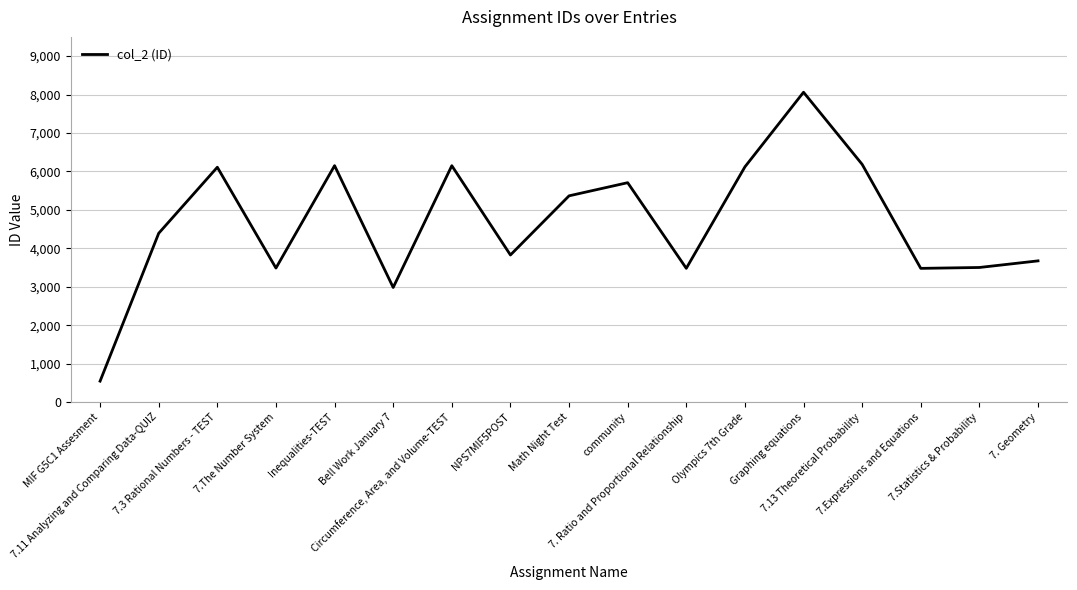

What is the smallest value displayed?

544